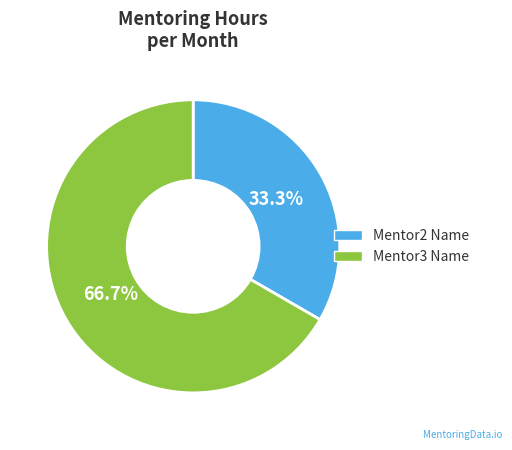

The Mentor3 Name slice represents 67% of the pie. True or false?

True